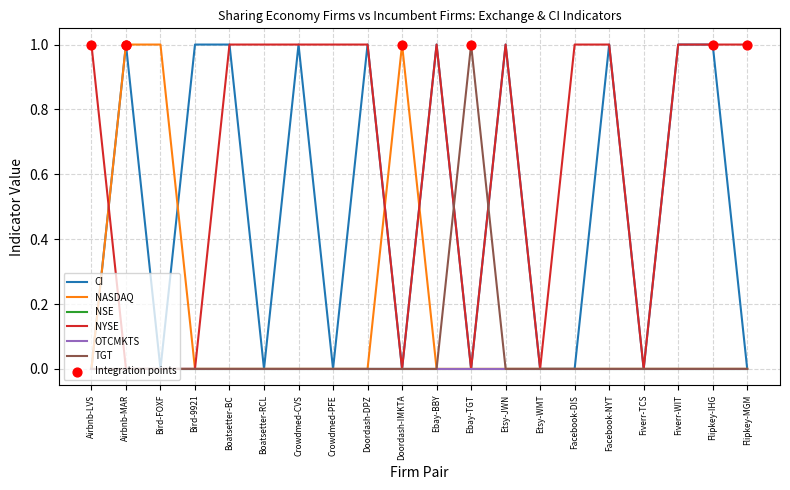

Does the chart have visible grid lines?

Yes